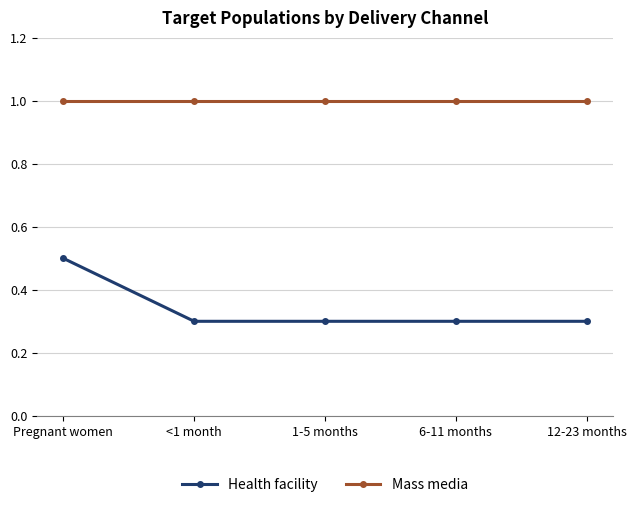

List the series in order of their overall mean, highest first.

Mass media, Health facility